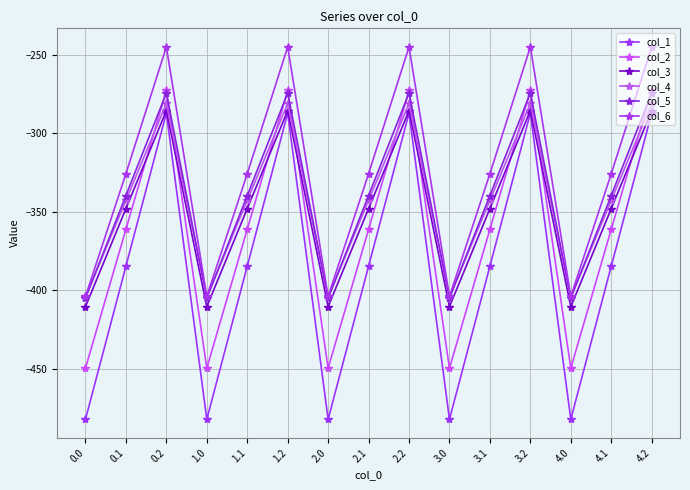

What is the sum of the col_2 values at 0.0 and 2.2?

-722.2